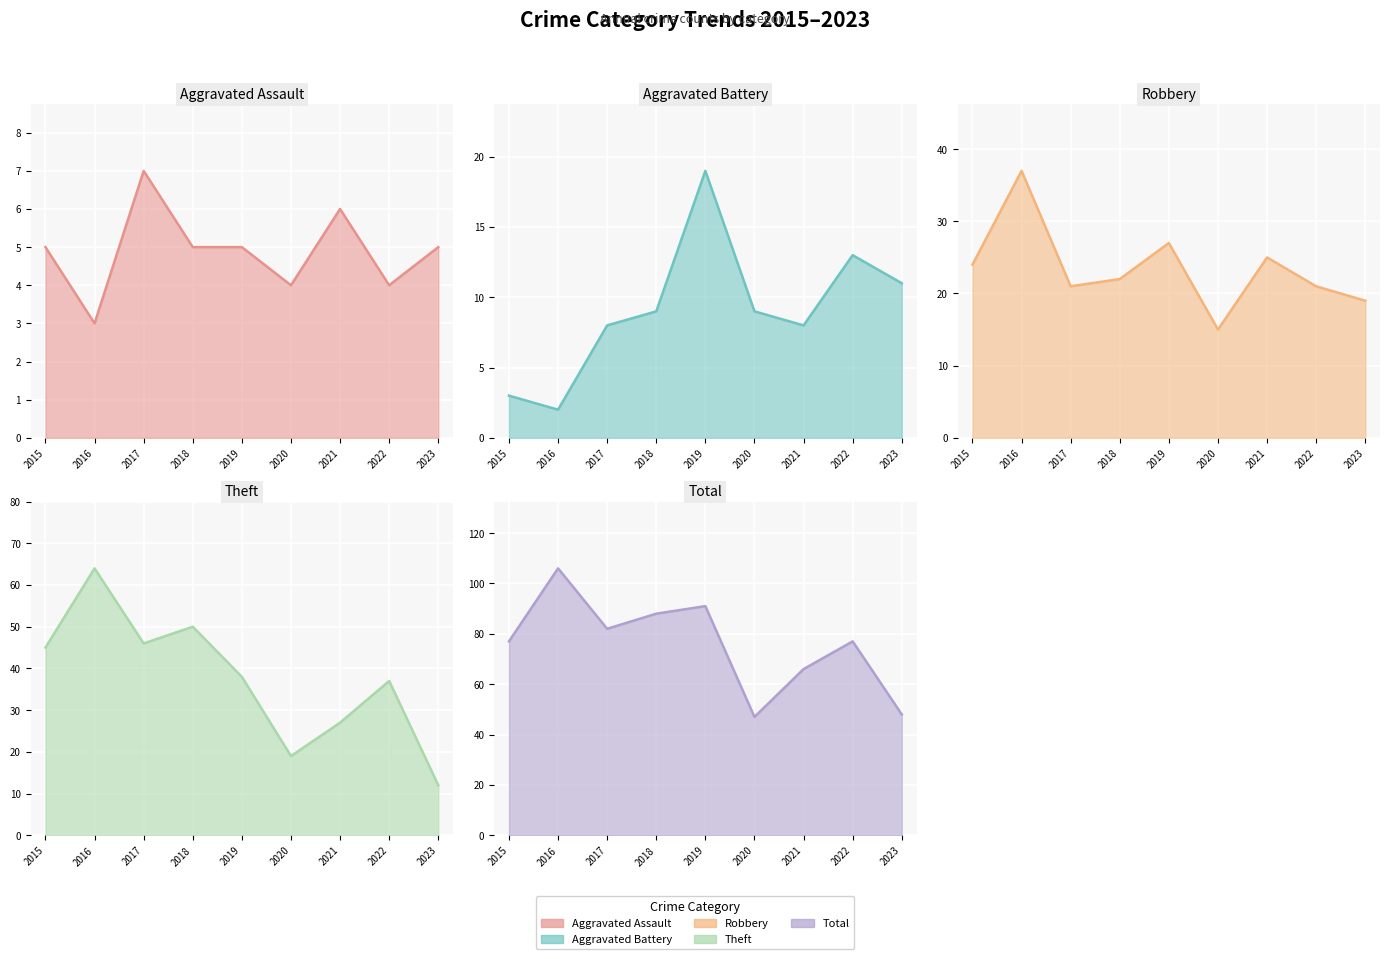

True or false: Aggravated Assault and Total intersect in this chart.

False